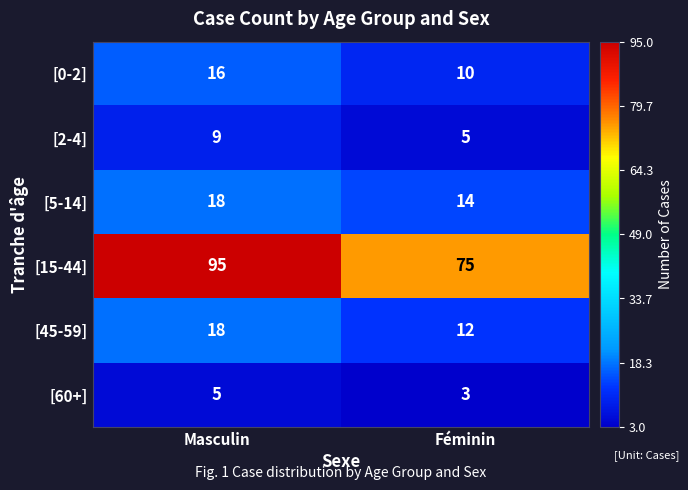

Read the [2-4] value at Masculin.

9